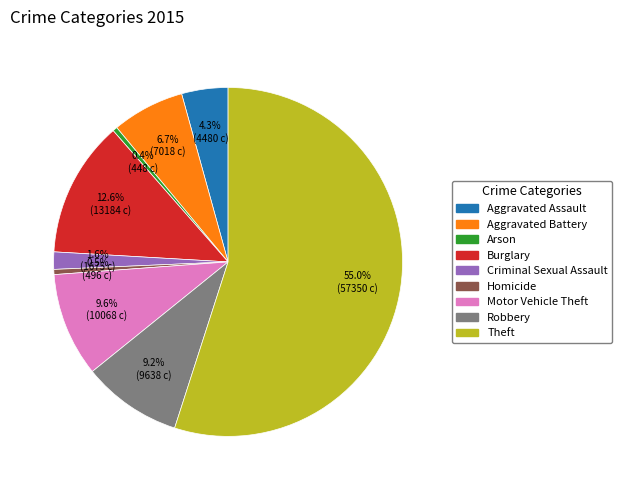

To the nearest percent, what is the difference between the Criminal Sexual Assault and Theft slice percentages?

53%